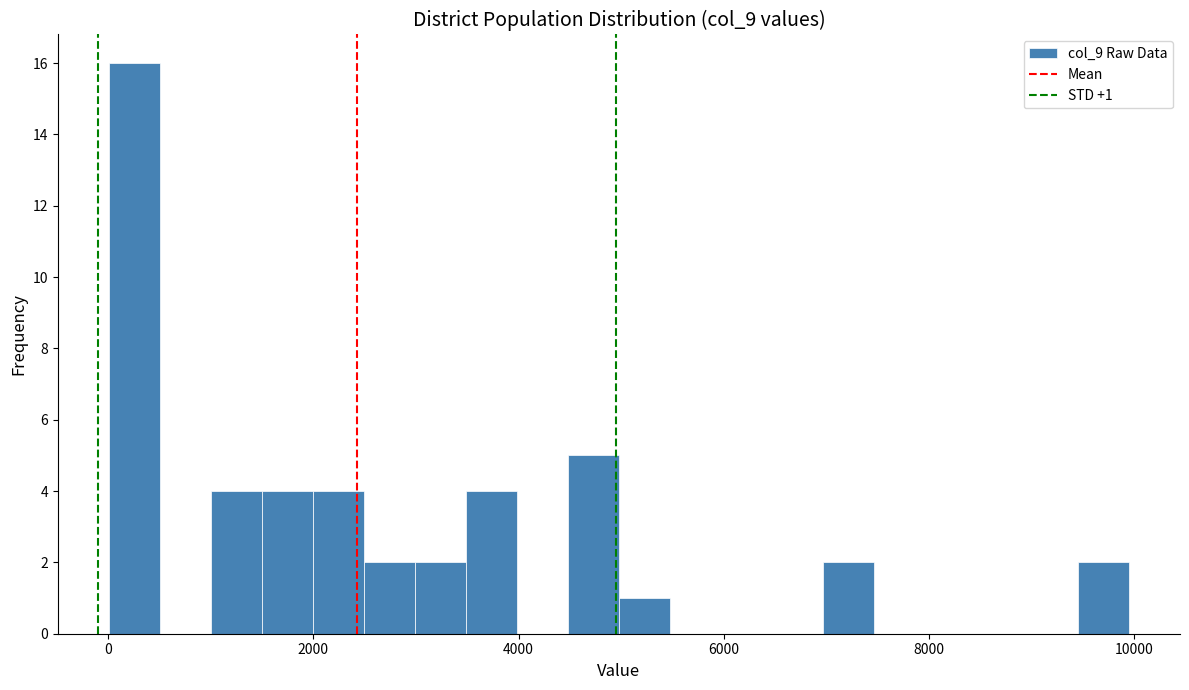

Around what value on the x-axis is the tallest bar? Give the approximate position of its centre, as read against the axis.

200